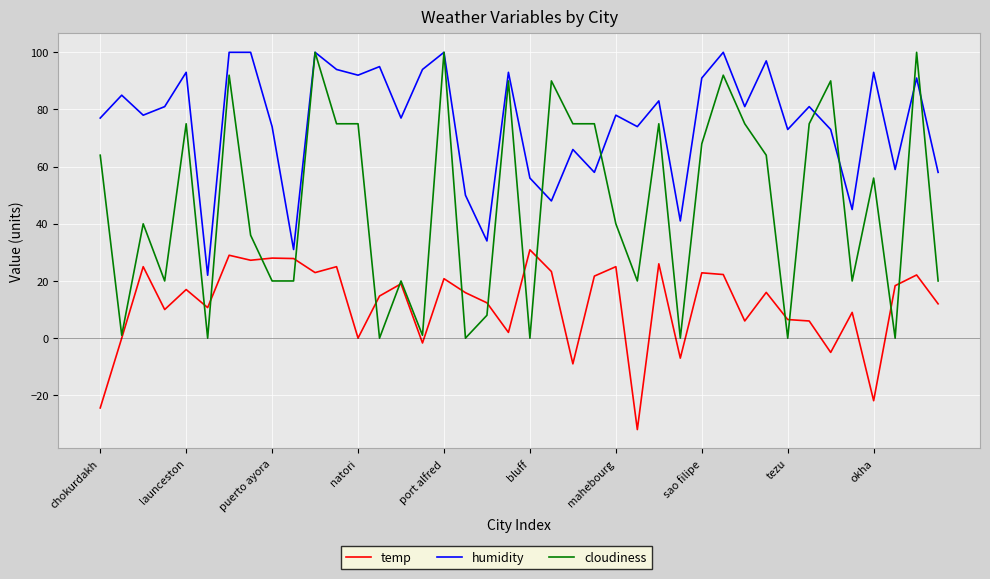

Which series has the widest spread of values?

cloudiness